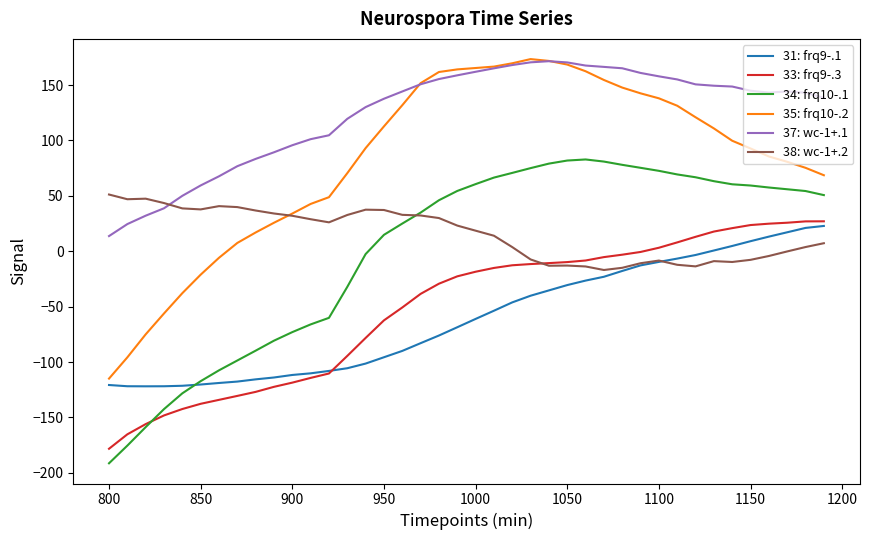

Which series has the largest total across all categories?

37: wc-1+.1